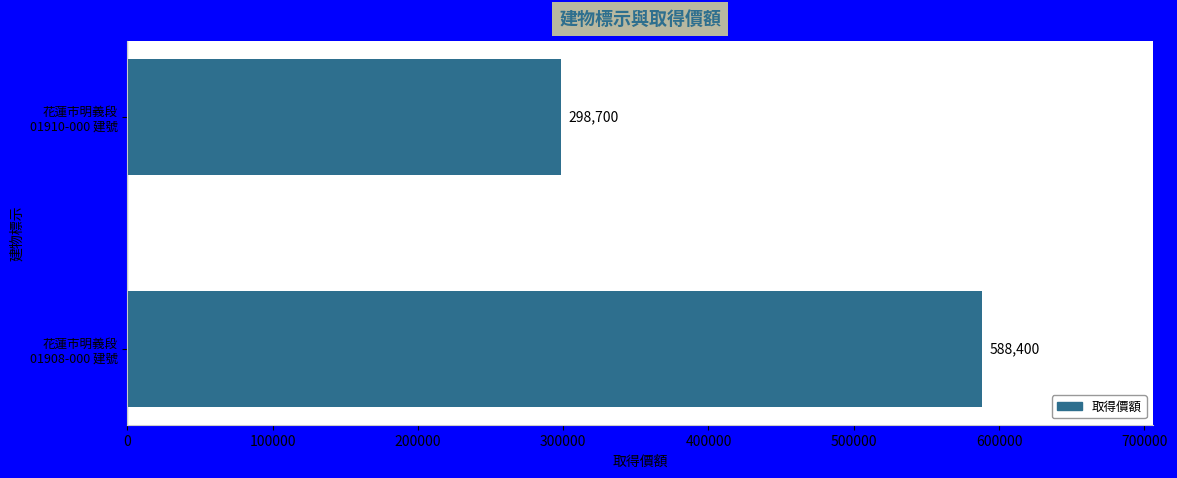

How many data points does each series have?

2